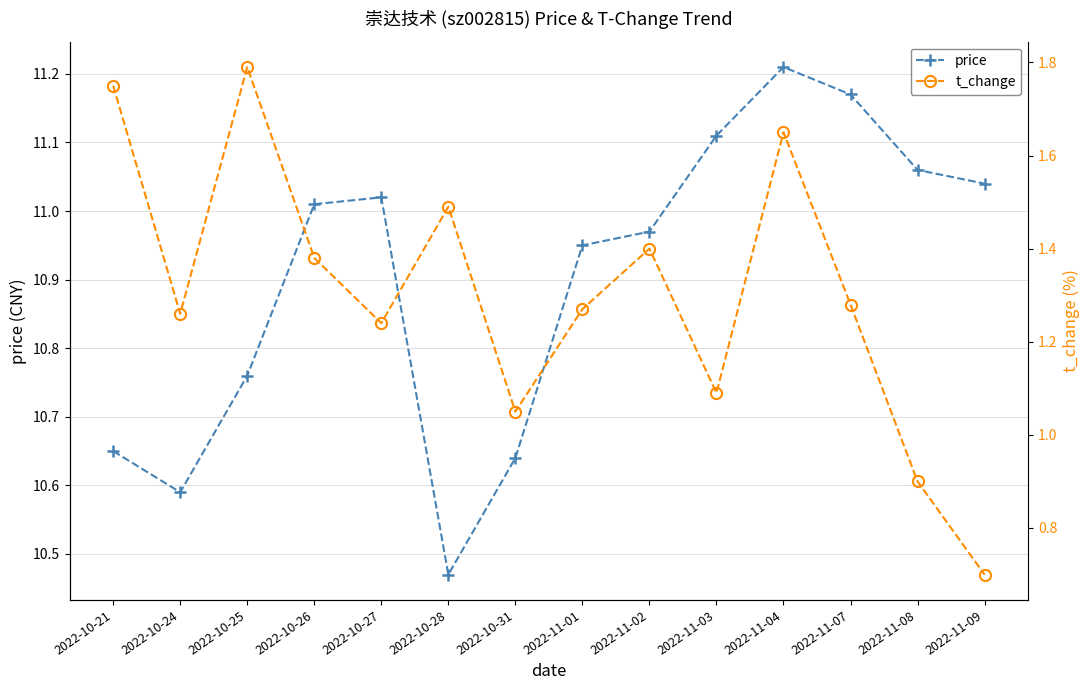

Reading right to left, what are all the values shown in this chart?

price: 2022-11-09=11.0	2022-11-08=11.1	2022-11-07=11.2	2022-11-04=11.2	2022-11-03=11.1	2022-11-02=11.0	2022-11-01=10.9	2022-10-31=10.6	2022-10-28=10.5	2022-10-27=11.0	2022-10-26=11.0	2022-10-25=10.8	2022-10-24=10.6	2022-10-21=10.7
t_change: 2022-11-09=0.7	2022-11-08=0.9	2022-11-07=1.3	2022-11-04=1.6	2022-11-03=1.1	2022-11-02=1.4	2022-11-01=1.3	2022-10-31=1.1	2022-10-28=1.5	2022-10-27=1.2	2022-10-26=1.4	2022-10-25=1.8	2022-10-24=1.3	2022-10-21=1.8